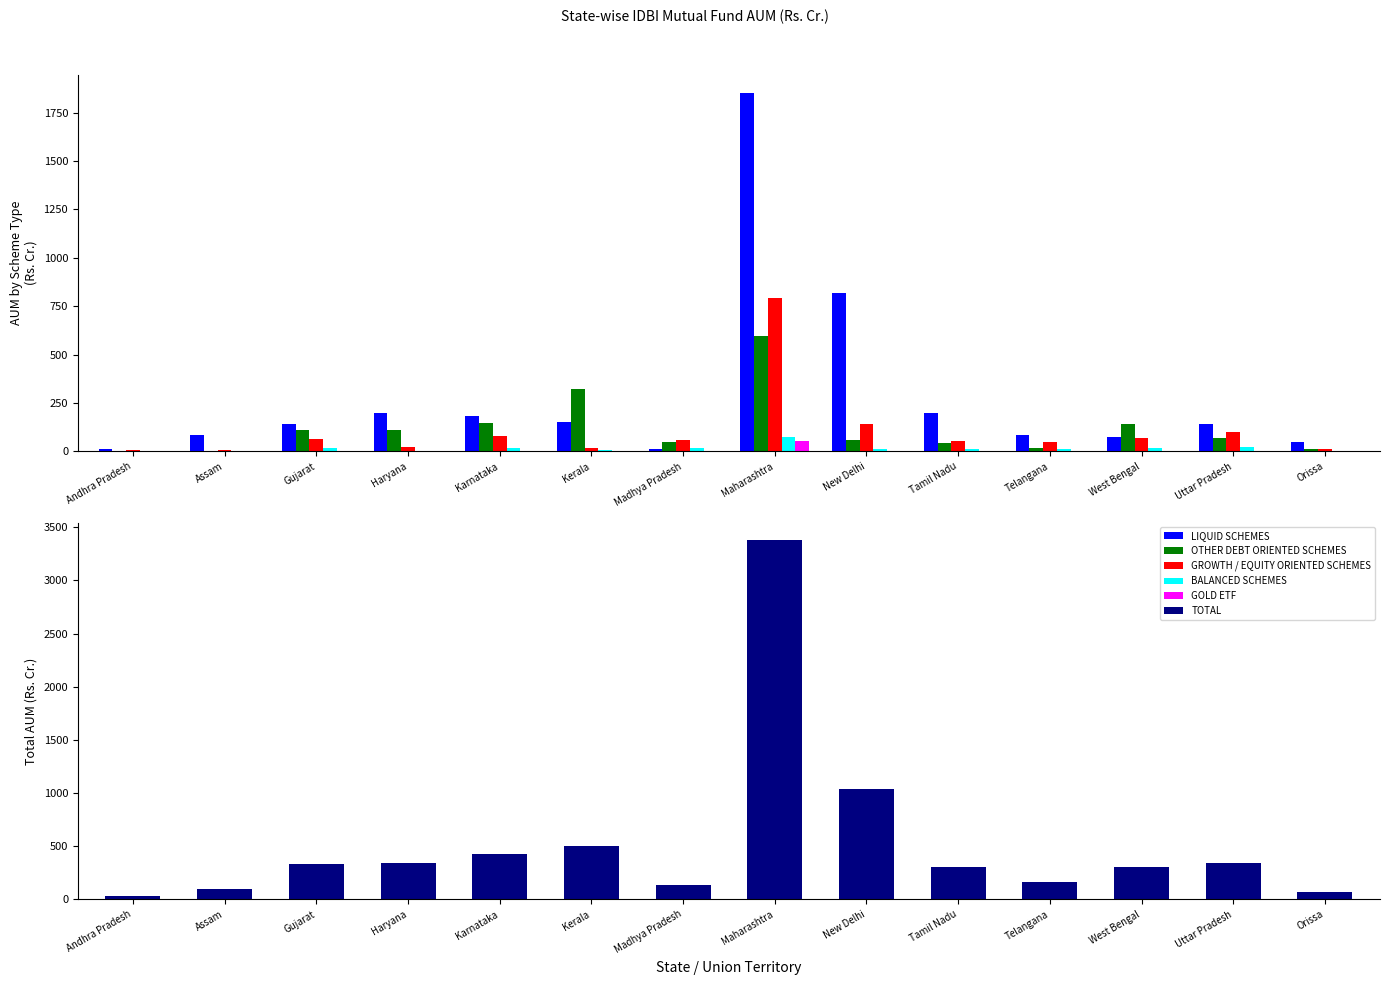

What is the label of the 8th bar from the right?

Madhya Pradesh